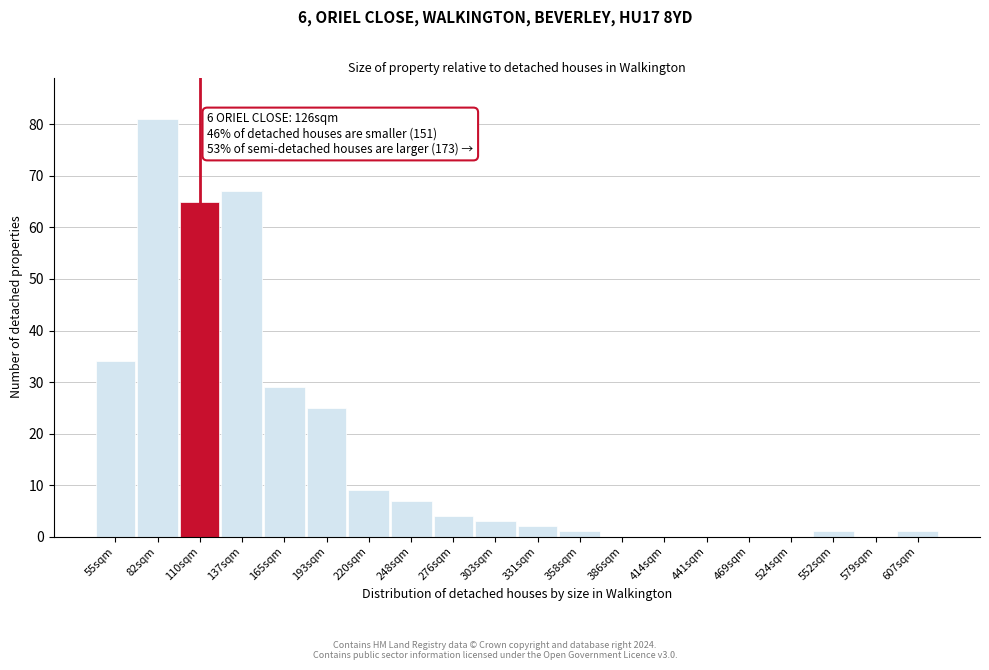

Reading right to left, extract all data points from this chart.

607sqm=1	579sqm=0	552sqm=1	524sqm=0	469sqm=0	441sqm=0	414sqm=0	386sqm=0	358sqm=1	331sqm=2	303sqm=3	276sqm=4	248sqm=7	220sqm=9	193sqm=25	165sqm=29	137sqm=67	110sqm=65	82sqm=81	55sqm=34